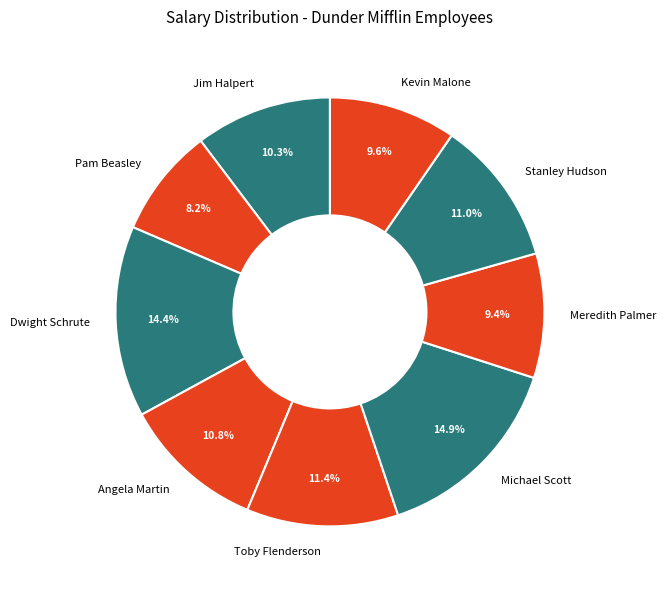

What portion of the pie excludes Jim Halpert?

89.7%